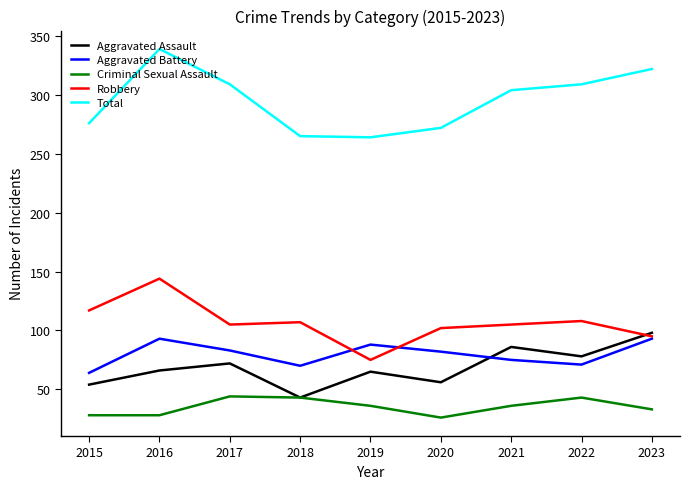

What is the difference between the second highest and second lowest values in the Aggravated Battery series?

23